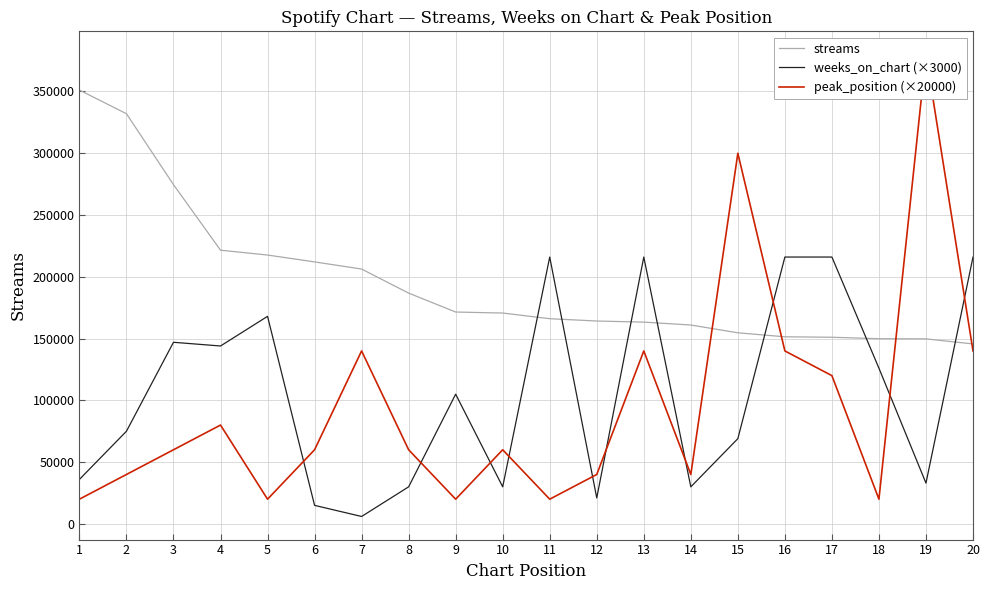

What is the minimum value for weeks_on_chart (×3000)?

6000